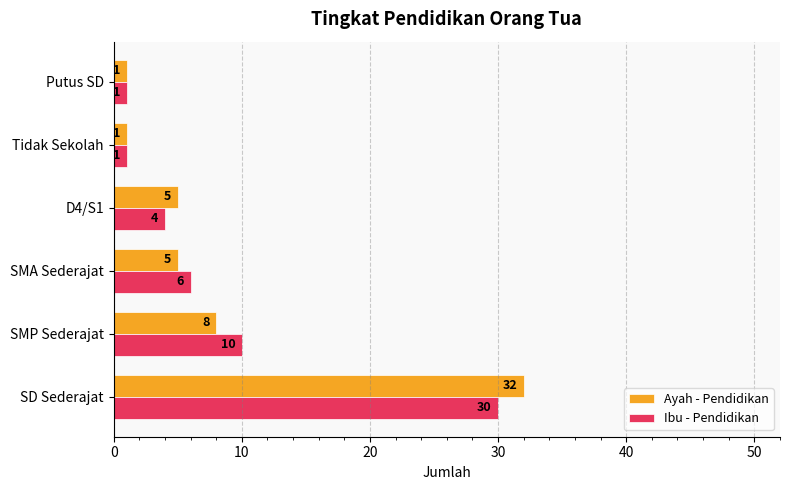

The Ibu - Pendidikan series shows 3 at SMA Sederajat. True or false?

False